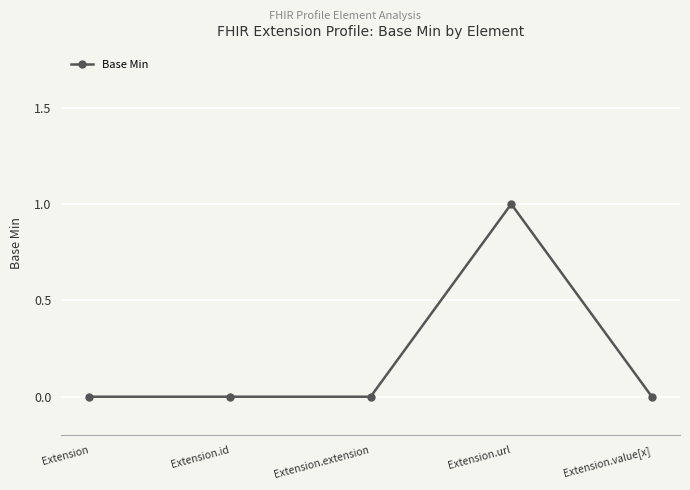

What is the greatest value displayed?

1